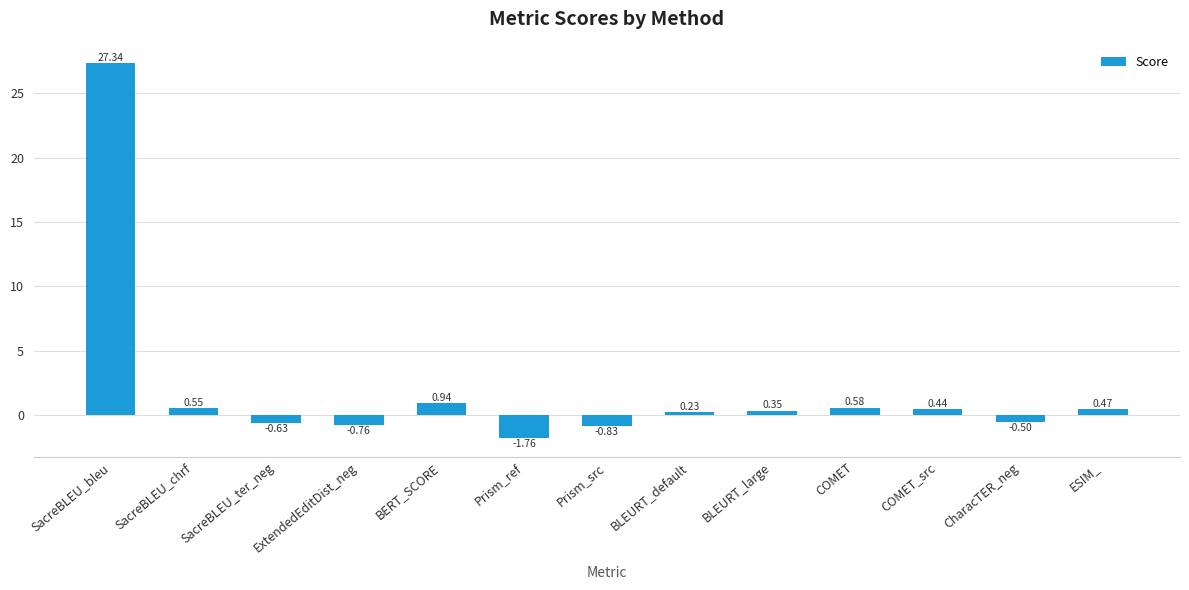

At which label is the value closest to 12?

BERT_SCORE